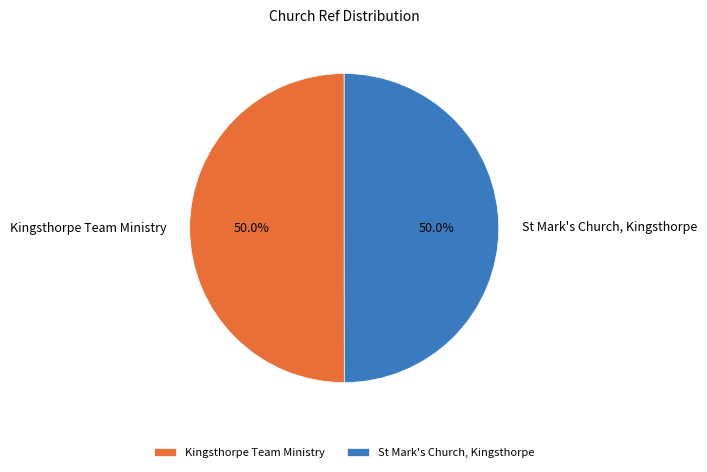

What is the ratio of the value at St Mark's Church, Kingsthorpe to the value at Kingsthorpe Team Ministry?

1.0